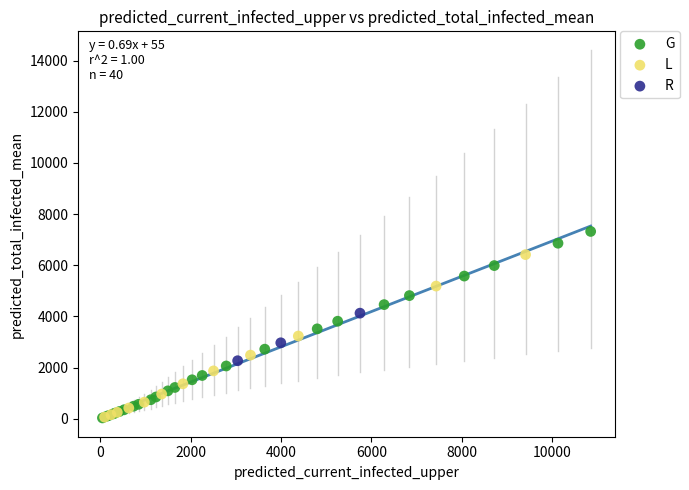

Which series contains the highest Y value?

G